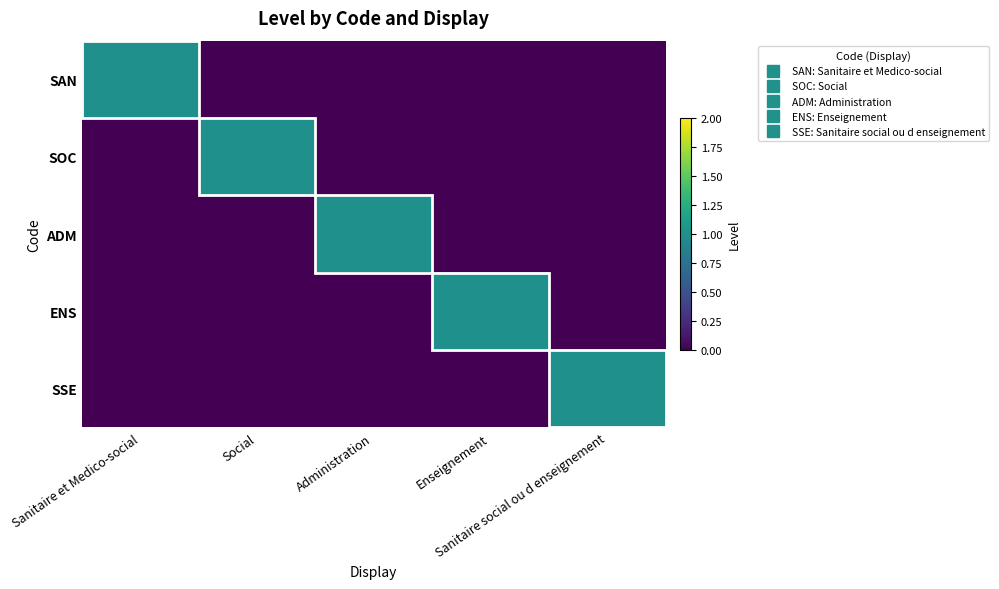

At which category is the sum across all series the highest?

Sanitaire et Medico-social